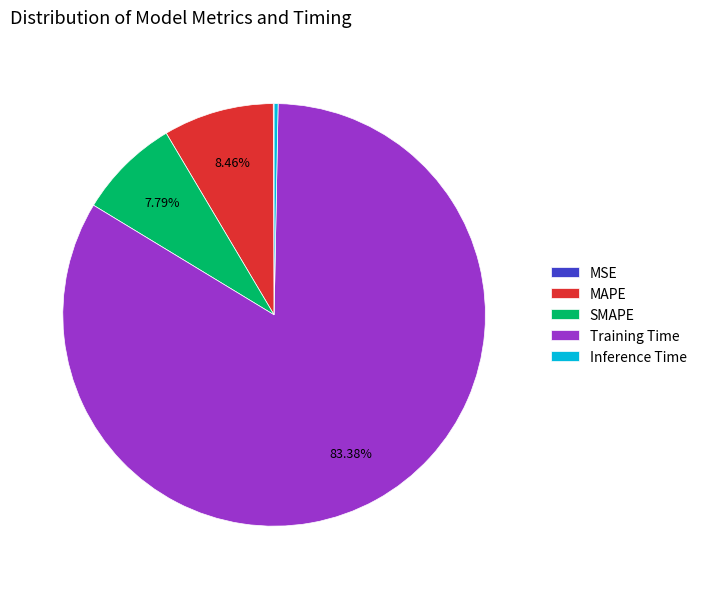

Which category has the biggest portion of the pie?

Training Time